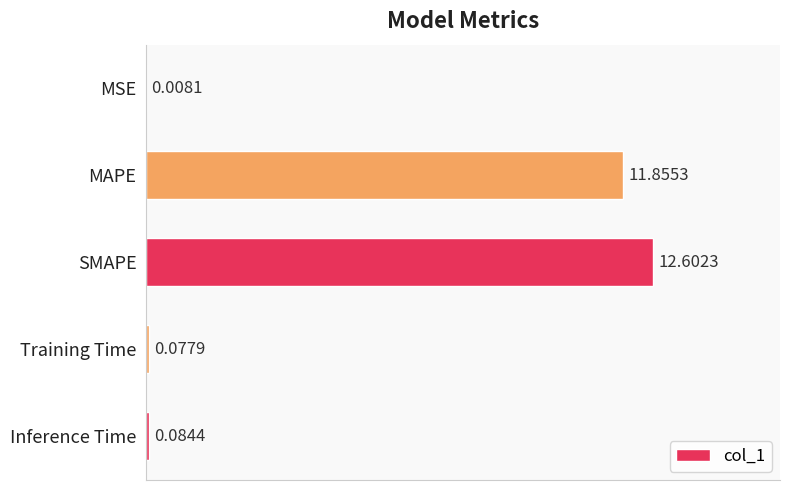

Which label corresponds to the largest value in the chart?

SMAPE